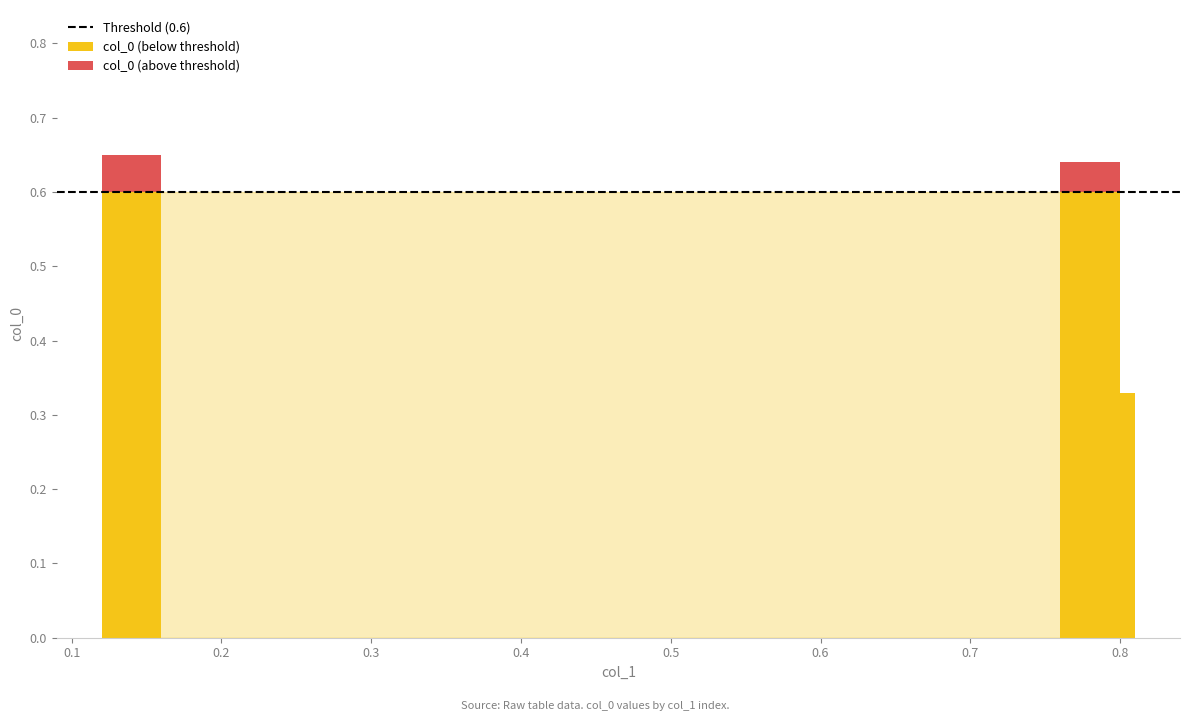

The value at 0.14 is 1.0. True or false?

False